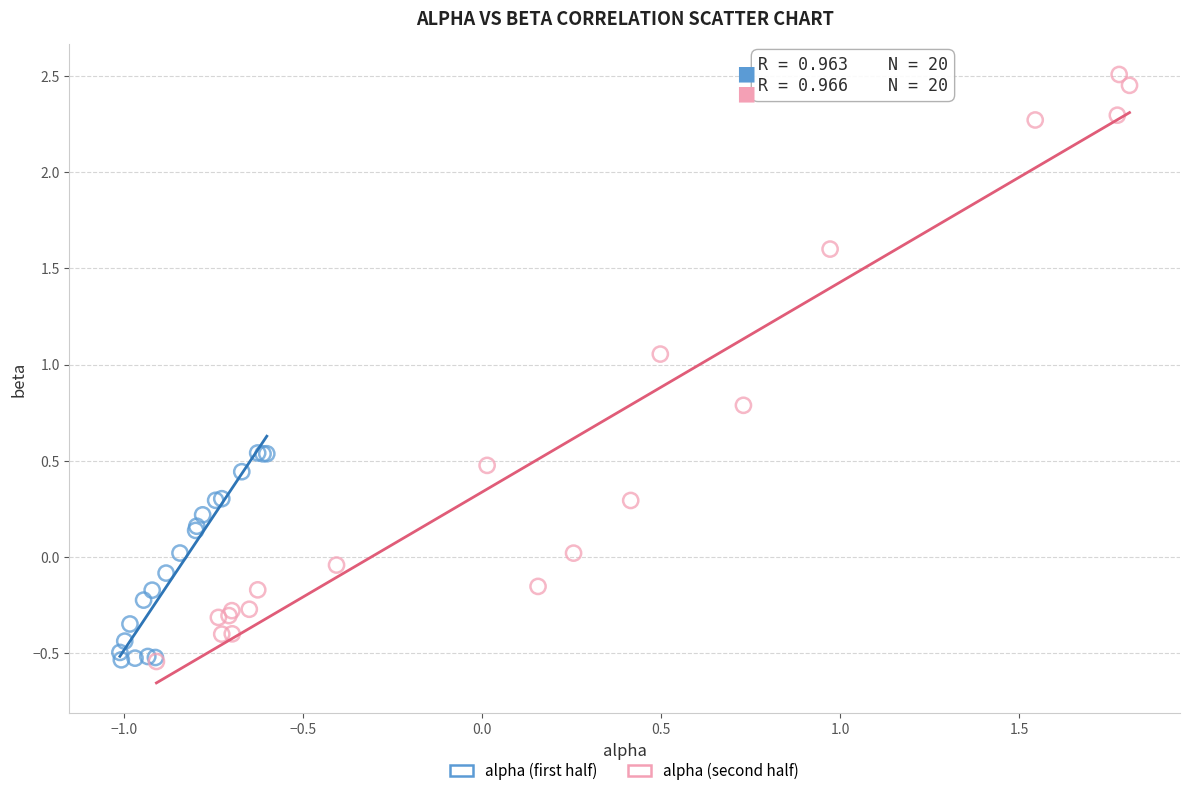

Which series has the widest spread of Y values?

alpha (second half)